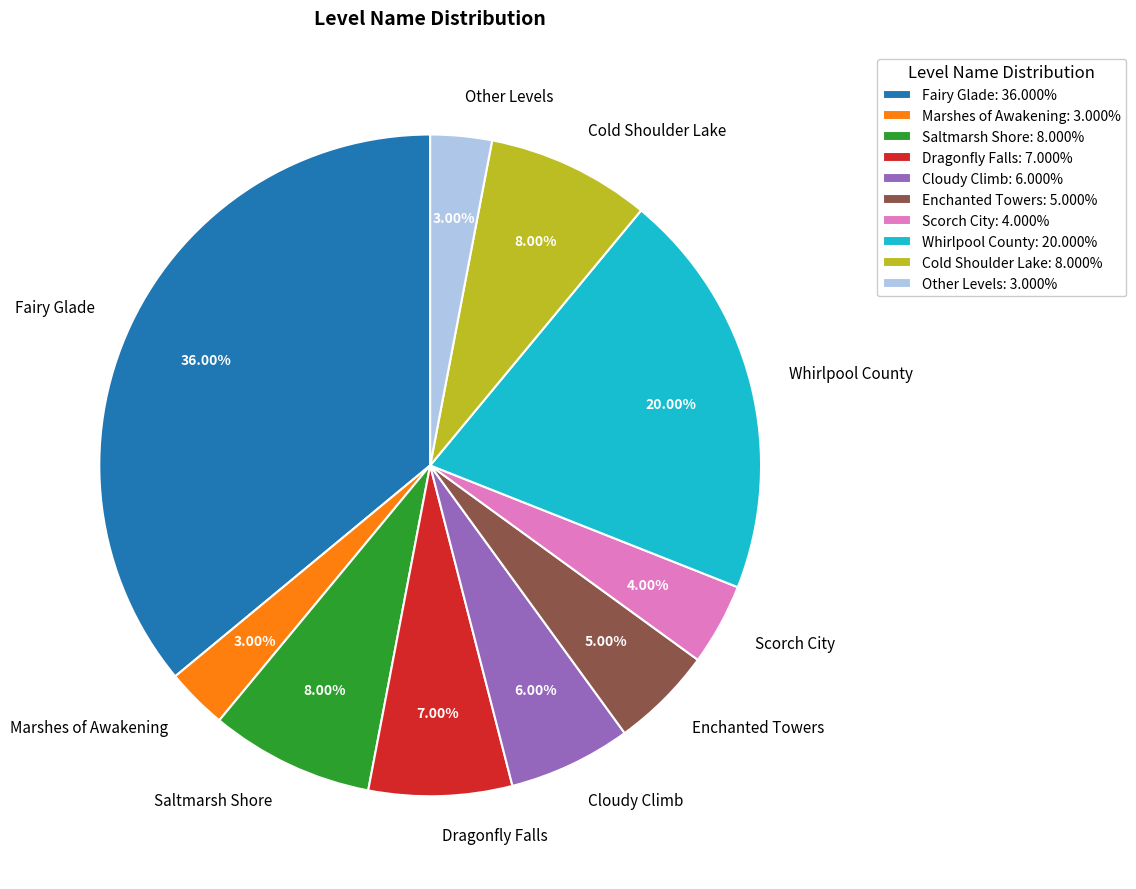

What is the ratio of the value at Whirlpool County to the value at Enchanted Towers?

4.0